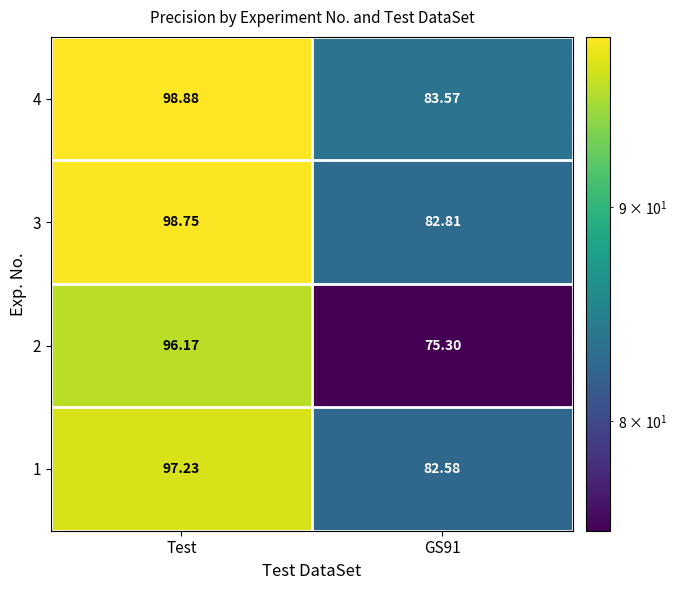

Where does the 2 series first go above 96?

Test